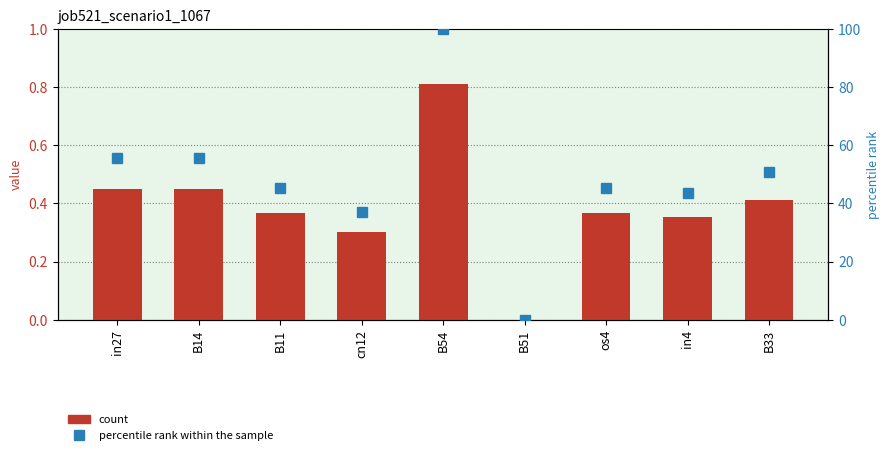

List the labels in order of job521_scenario1_1067 value, largest first.

B54, in27, B14, B33, B11, os4, in4, cn12, B51